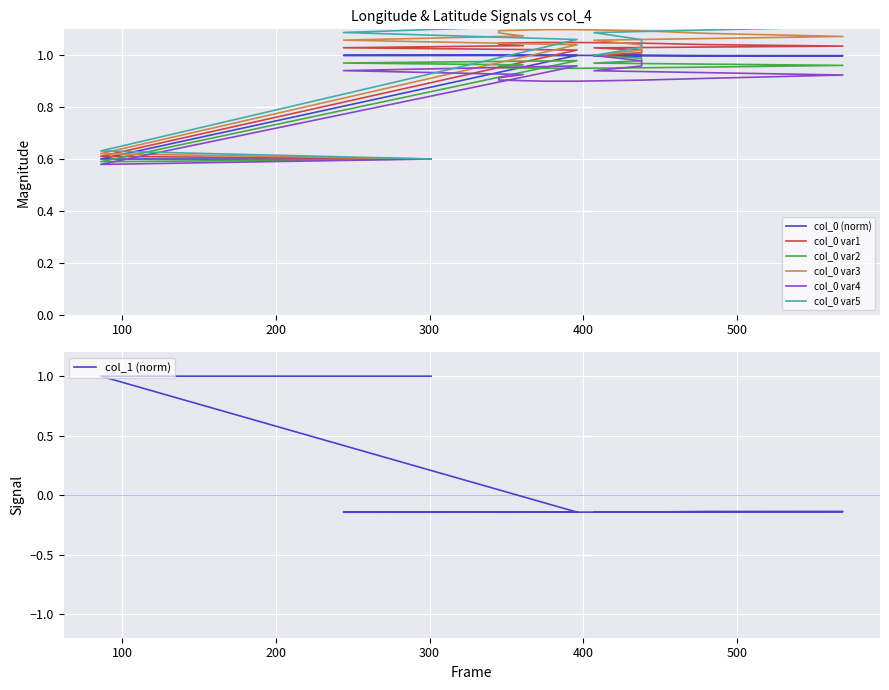

What is the highest value of the col_1 series?

1.0